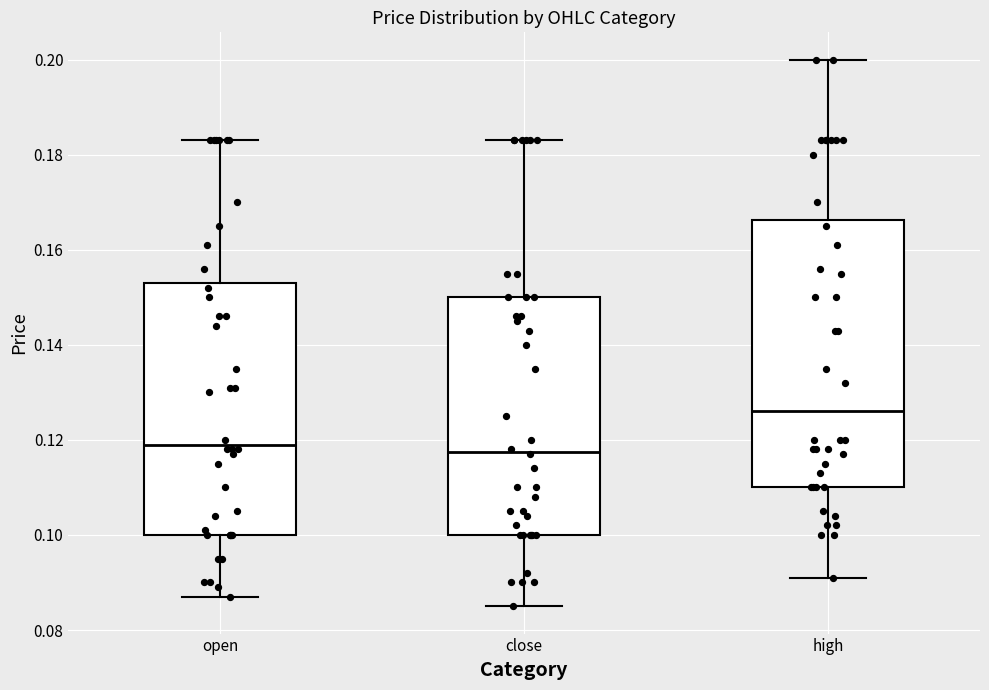

Where is the upper edge of the box for close on the y-axis? The values are not printed on the chart, so give them approximately, as read against the axis.

0.150